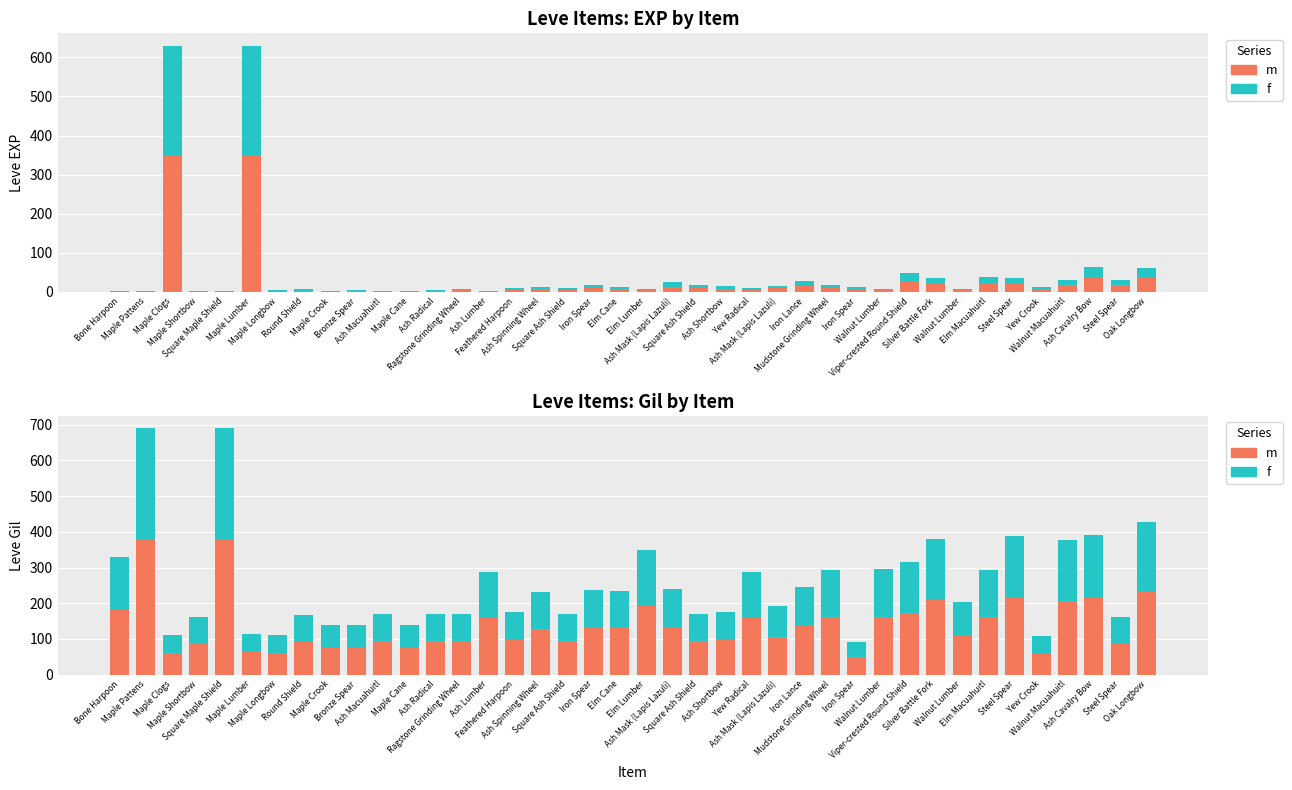

How many groups of bars are there?

40